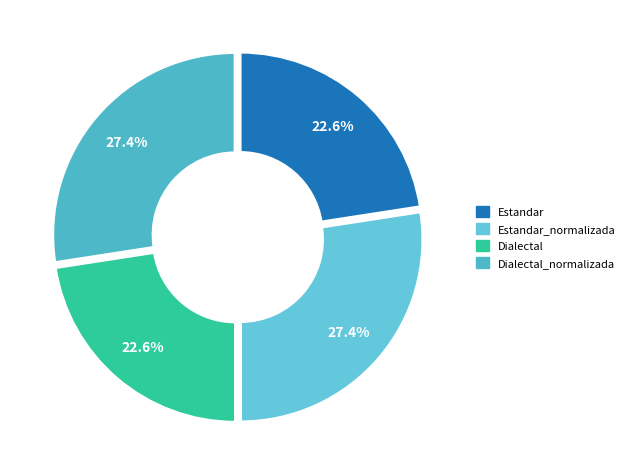

Does any single category account for the majority?

No